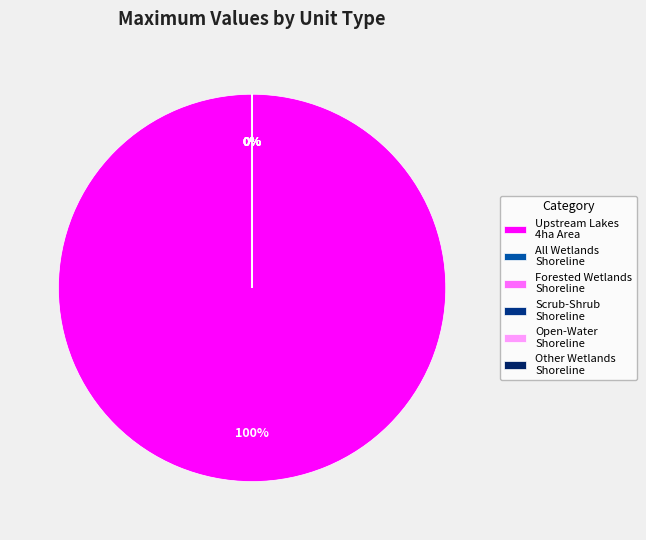

Count the number of slices in the pie.

6